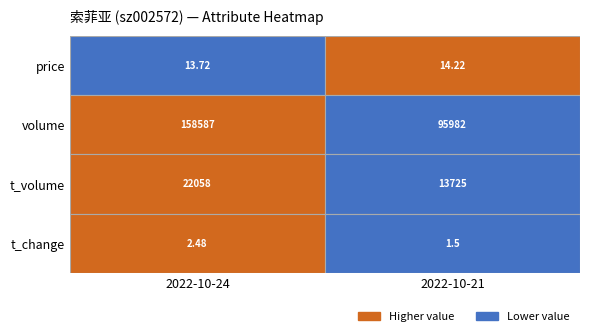

What is the spread (max minus min) of values at 2022-10-21?

95980.5